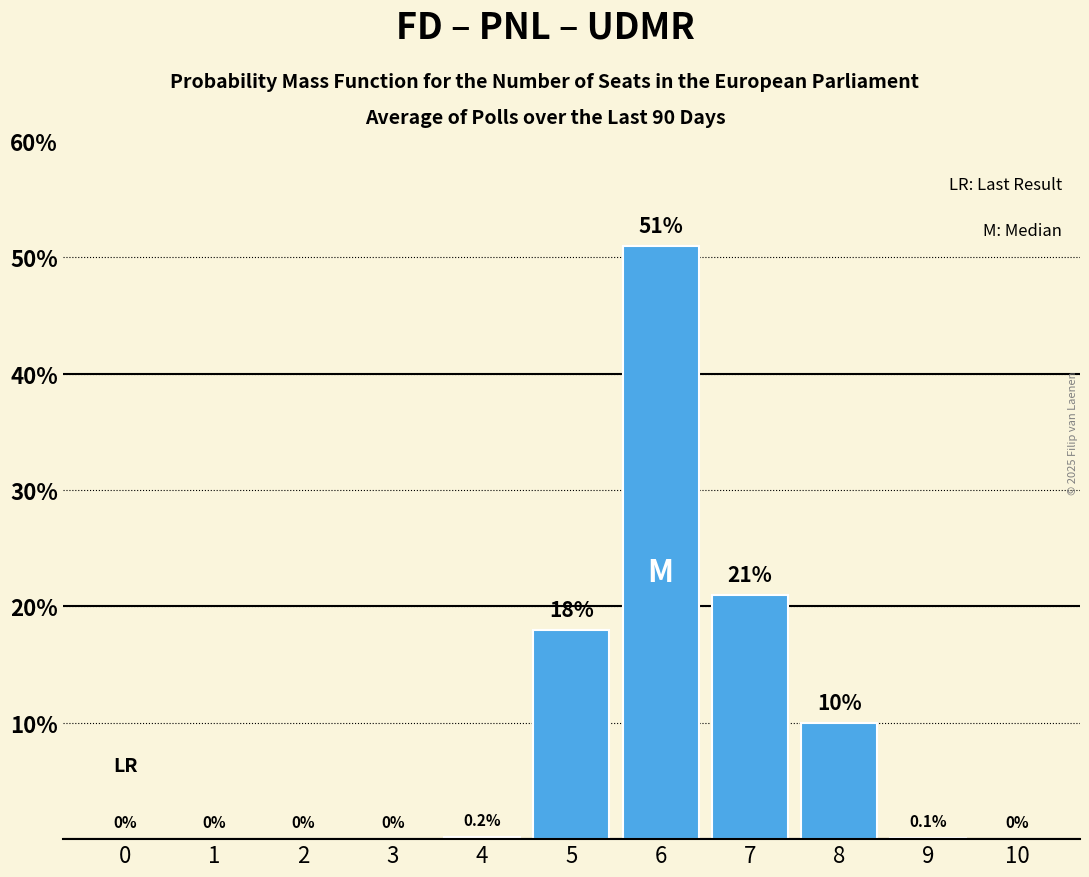

At which label is the value closest to 25?

7